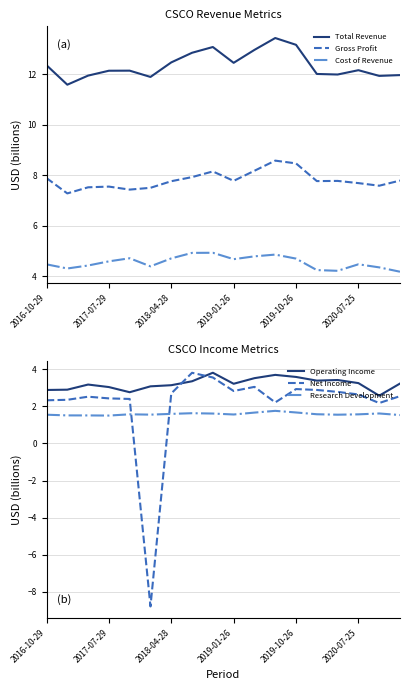

The value of Gross Profit at 10 is 8.2. True or false?

True